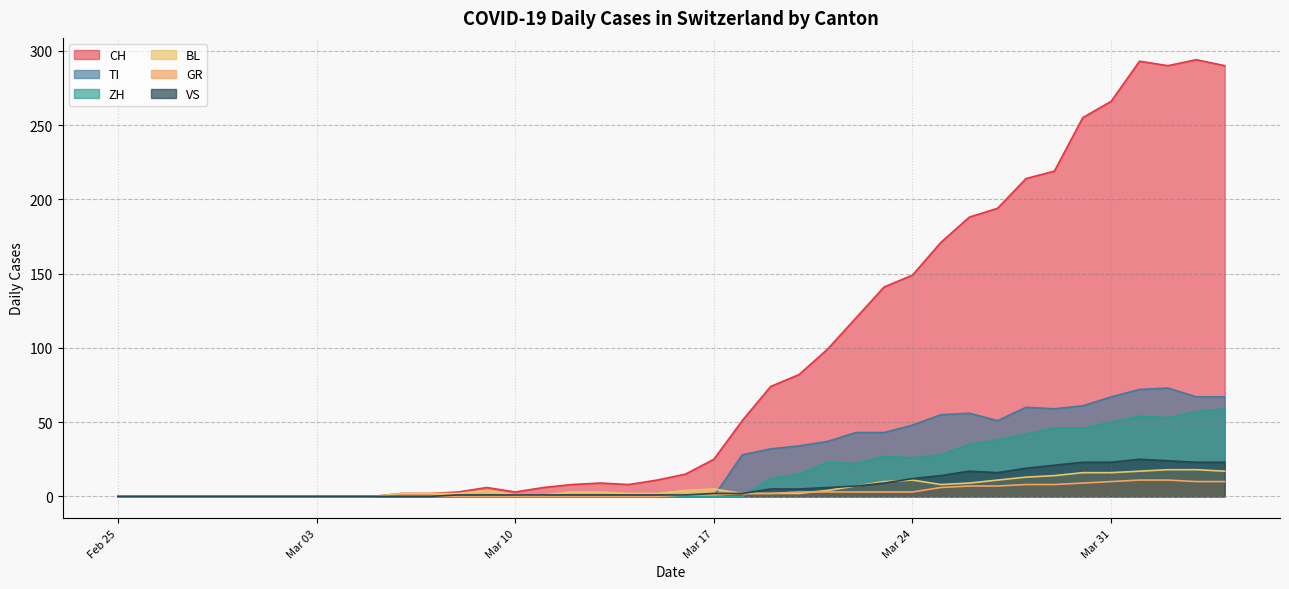

What is the sum of all VS values?

285